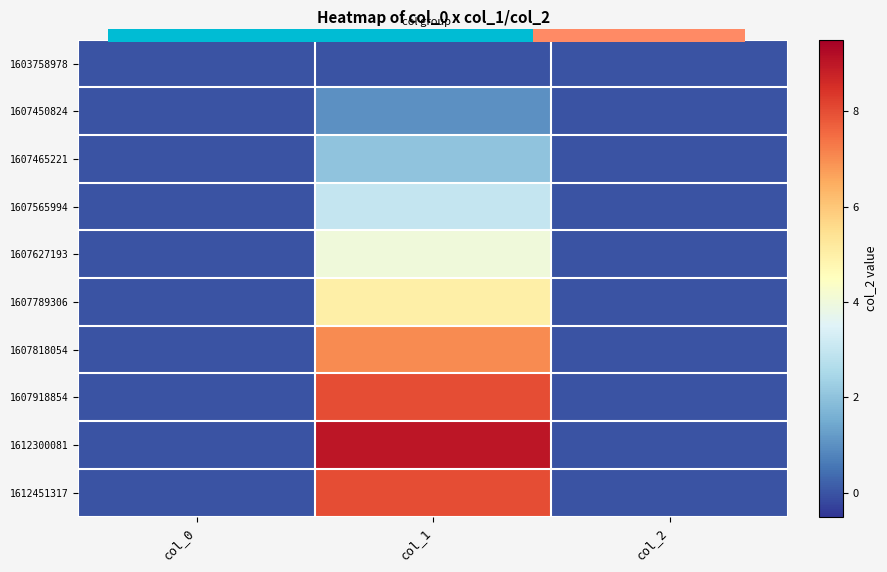

Which series changed the most between col_0 and col_1?

1612300081